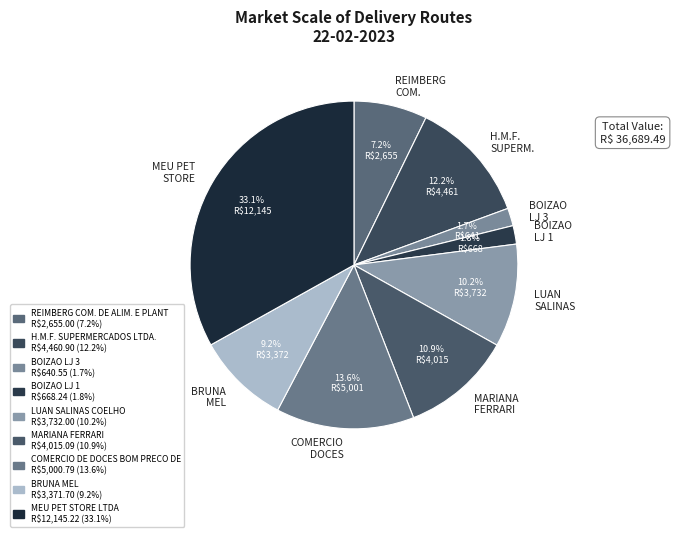

Which slice is the largest?

MEU PET STORE